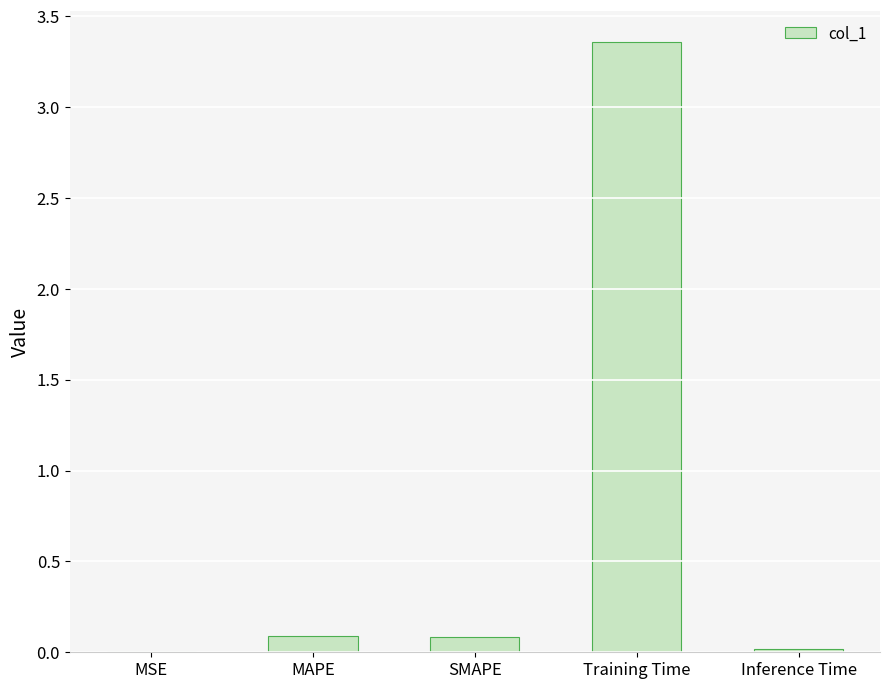

What is the sum of the values at Inference Time and SMAPE?

0.1